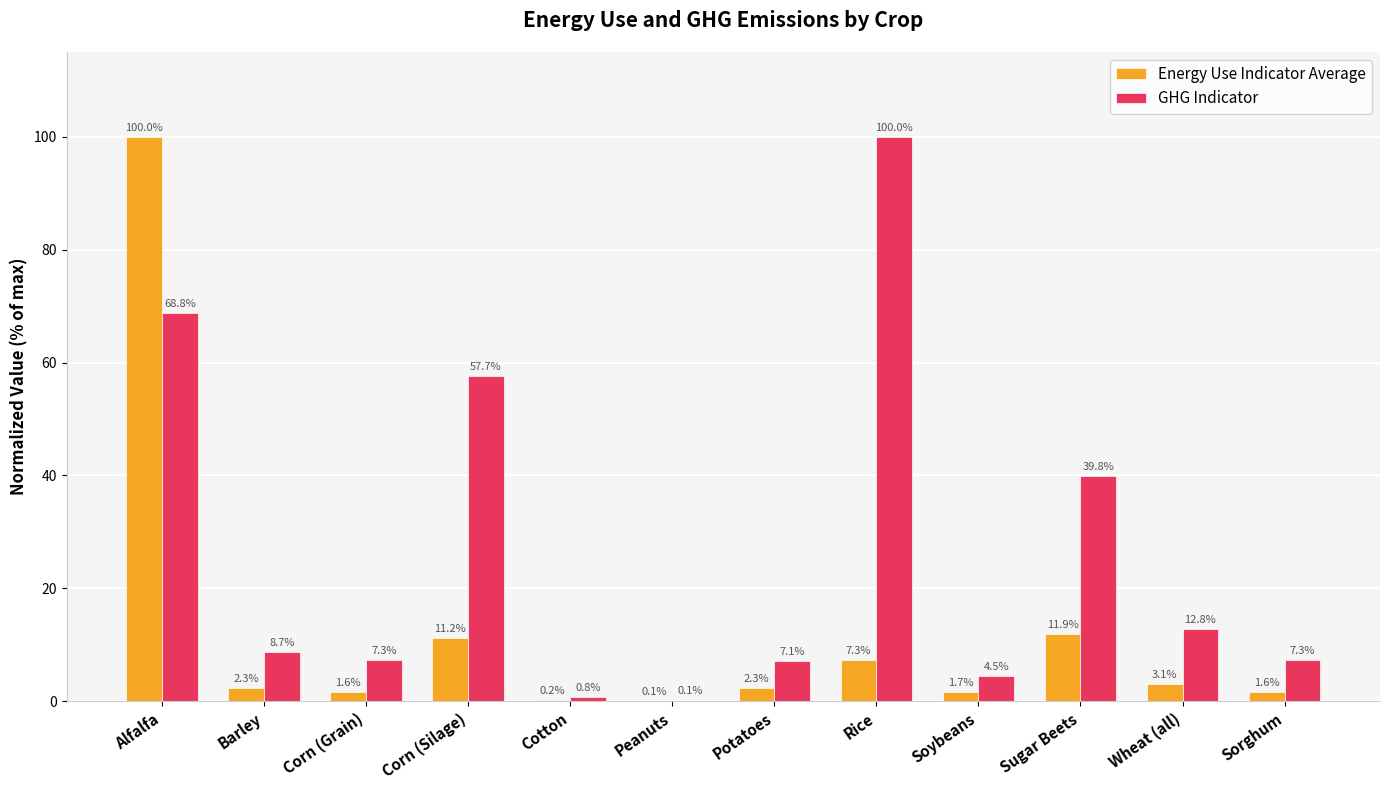

The Energy Use Indicator Average series shows 2.3 at Barley. True or false?

True